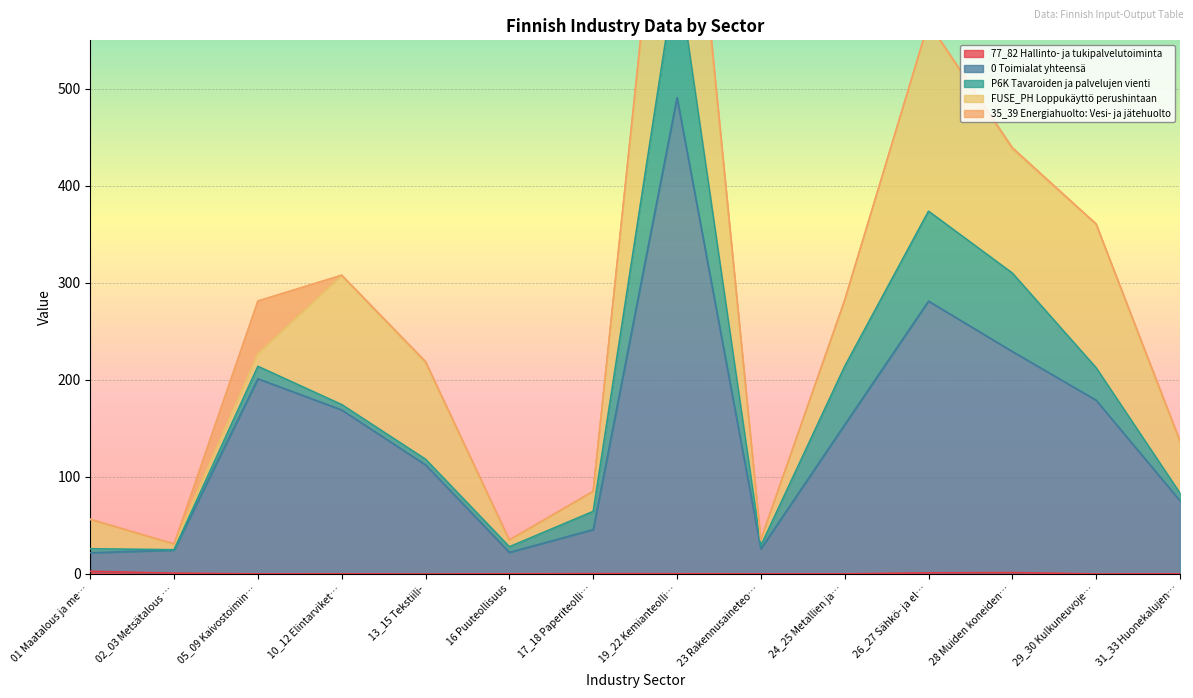

After their last crossing, which series has the higher values: P6K Tavaroiden ja palvelujen vienti or 77_82 Hallinto- ja tukipalvelutoiminta?

P6K Tavaroiden ja palvelujen vienti